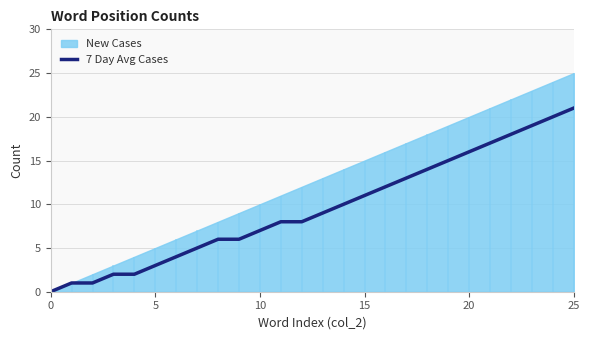

Does the chart display data point markers on the line(s)?

No